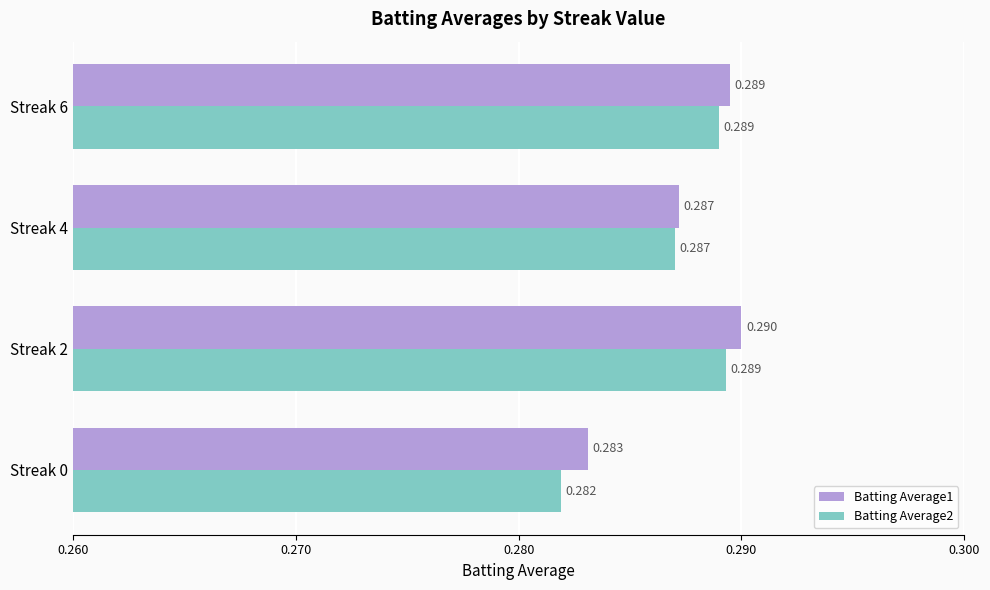

Is the value of Batting Average1 at Streak 0 greater than the value of Batting Average2 at Streak 2?

No